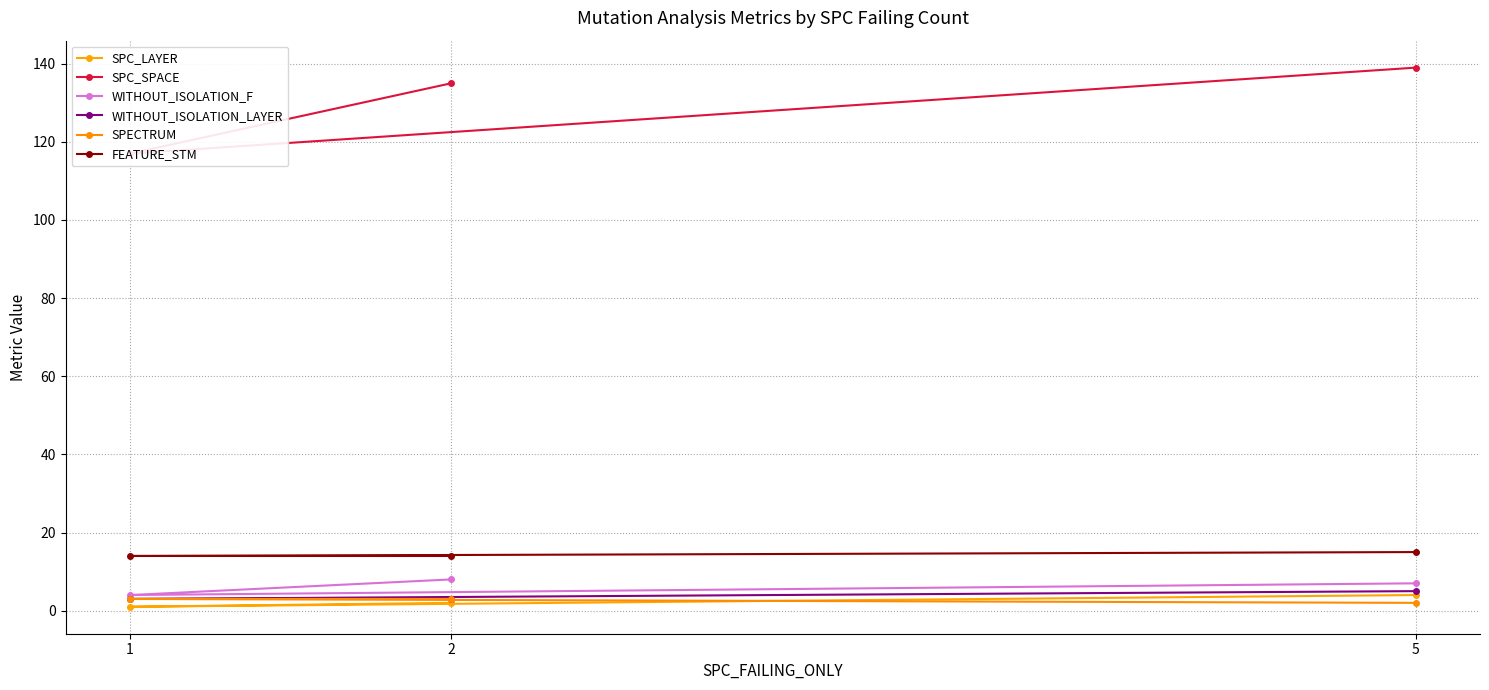

What is the minimum value for WITHOUT_ISOLATION_LAYER?

3